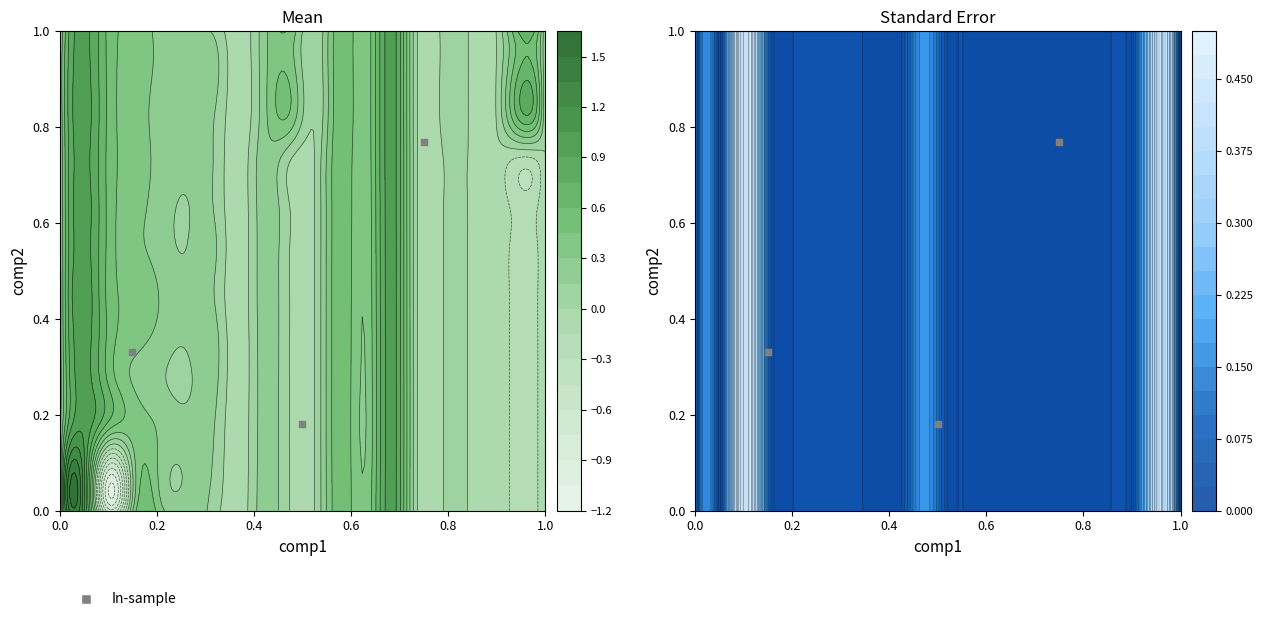

What is the approximate value at 0.2?

0.8